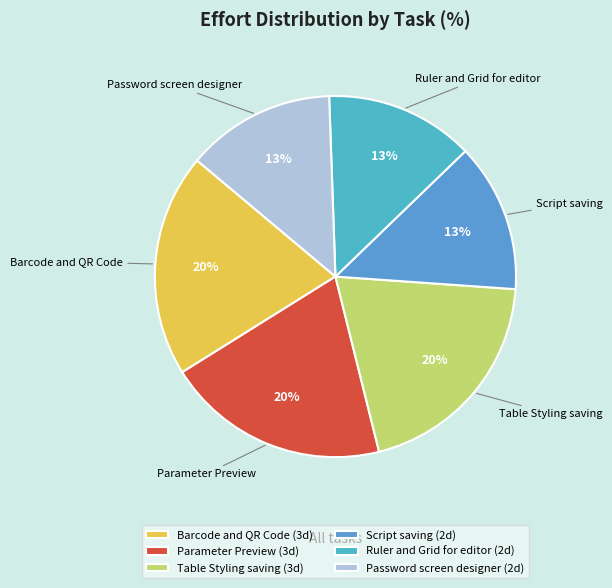

To the nearest percent, what is the difference between the largest and smallest slice percentages?

7%